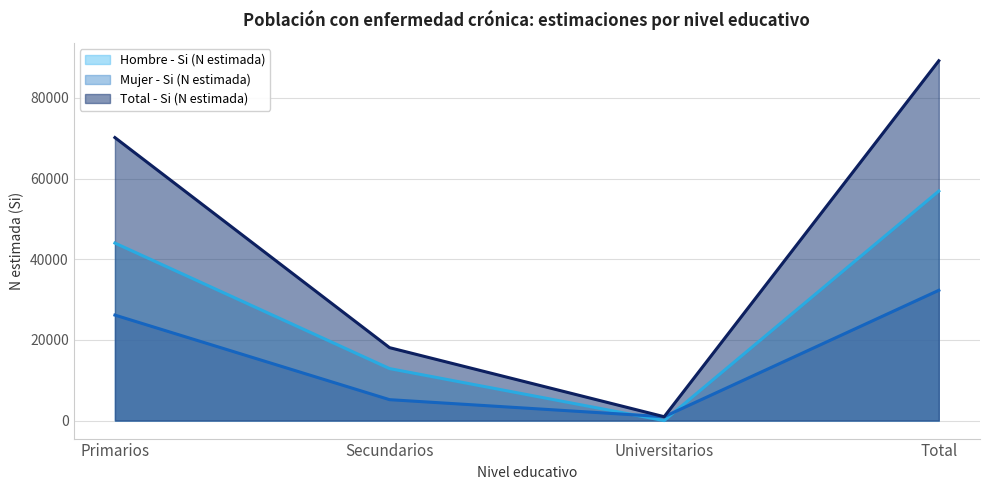

What is the sum of the Mujer - Si (N estimada) (line) values at Primarios and Secundarios?

31350